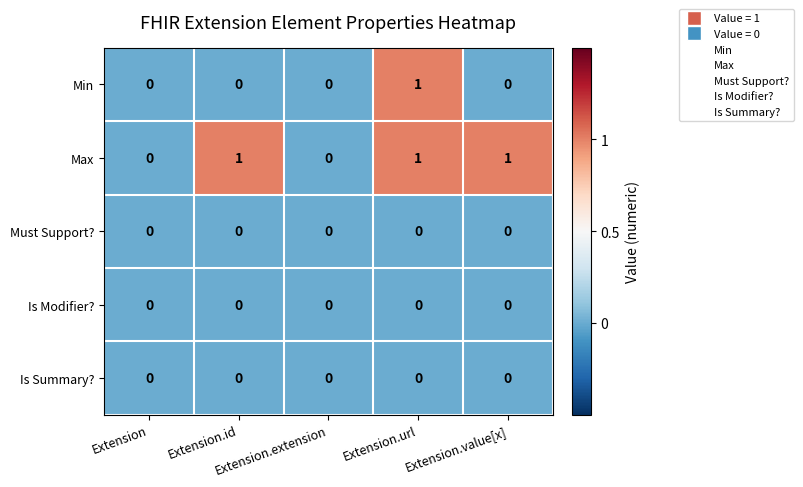

Which series has the largest total across all categories?

Max